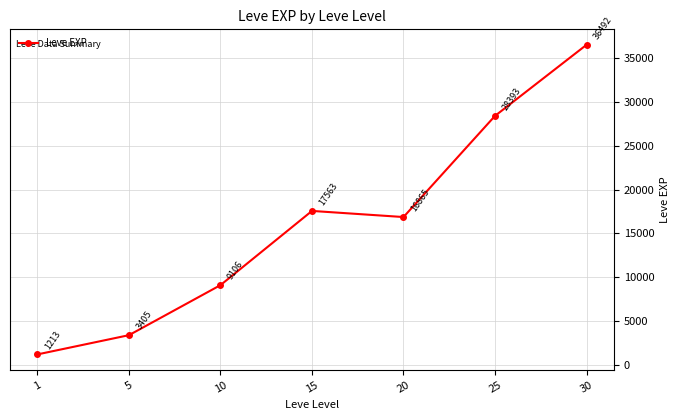

Rank the categories by value from lowest to highest.

1, 5, 10, 20, 15, 25, 30